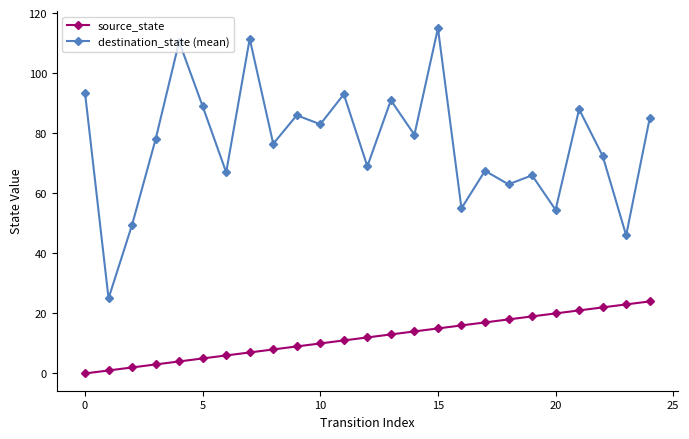

What is the difference between the second highest and minimum values in the destination_state (mean) series?

86.5